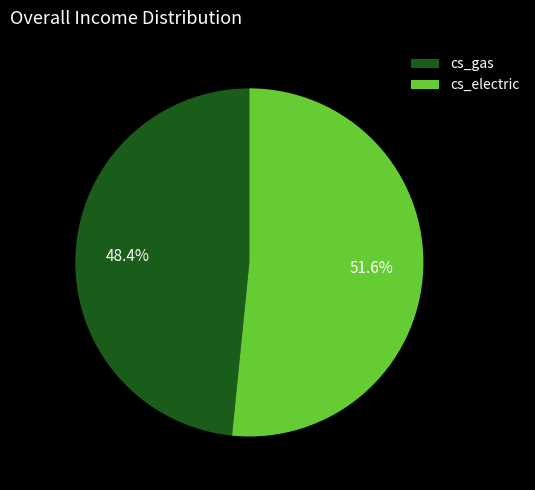

Is it true that cs_electric is 62% of the pie?

False